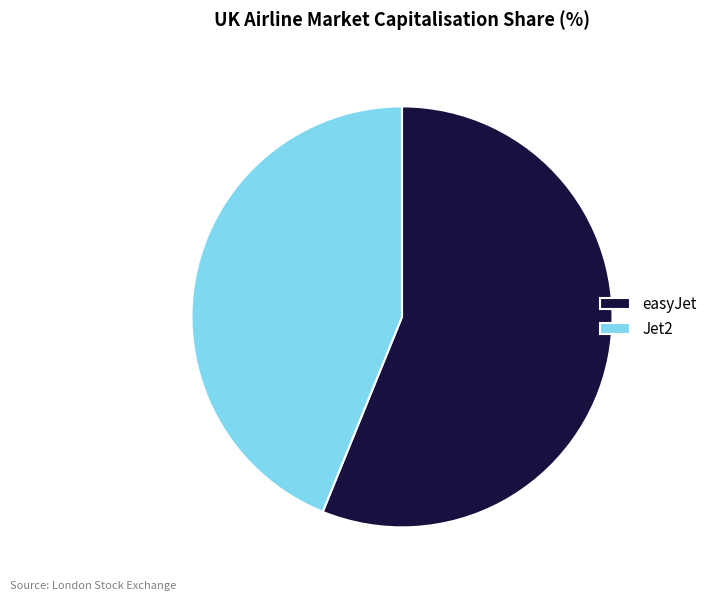

Is the sum of easyJet and Jet2 greater than half?

Yes